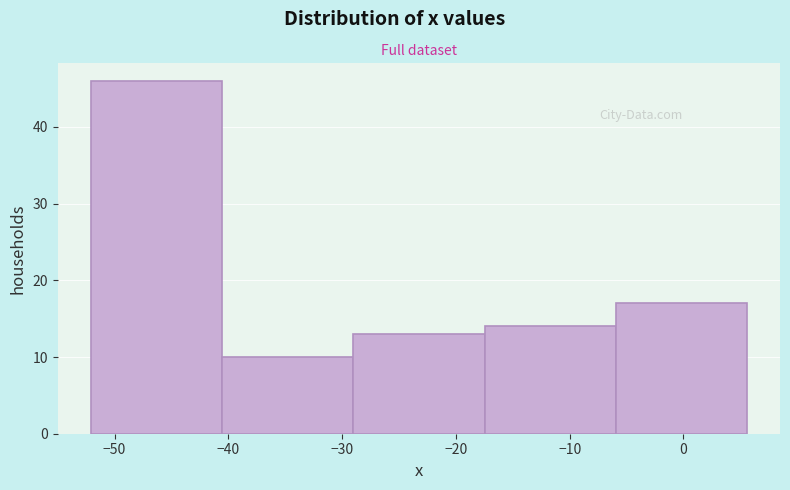

Over which range of the x-axis is the bar tallest?

-52 to -41